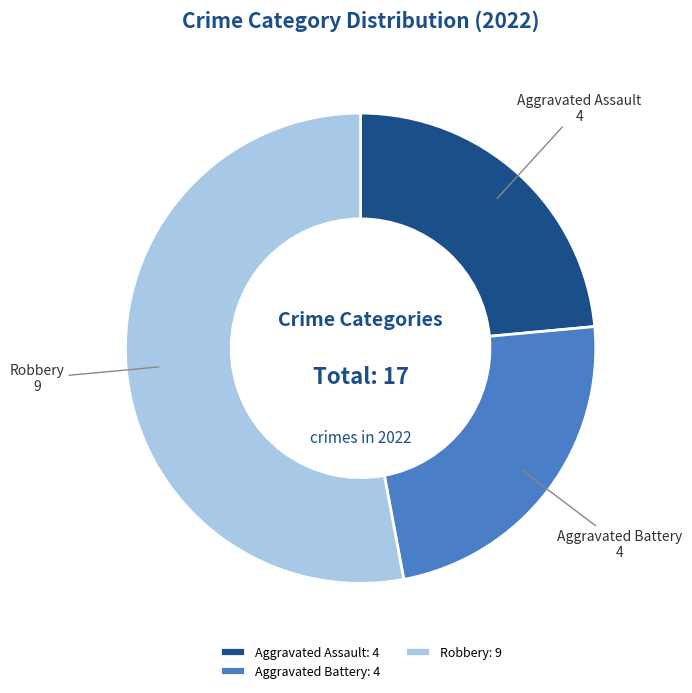

Count the number of slices in the pie.

3